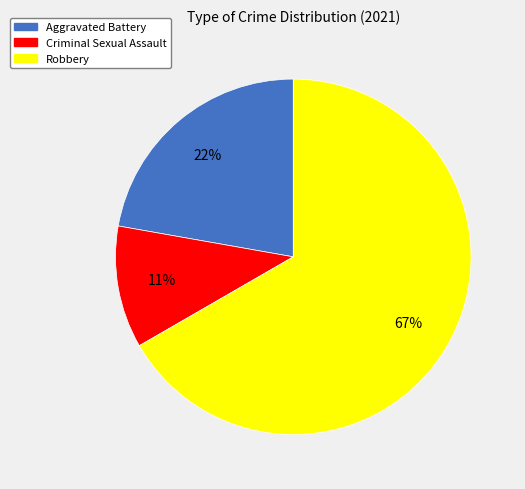

To the nearest percent, what is the difference between the largest and smallest slice percentages?

56%